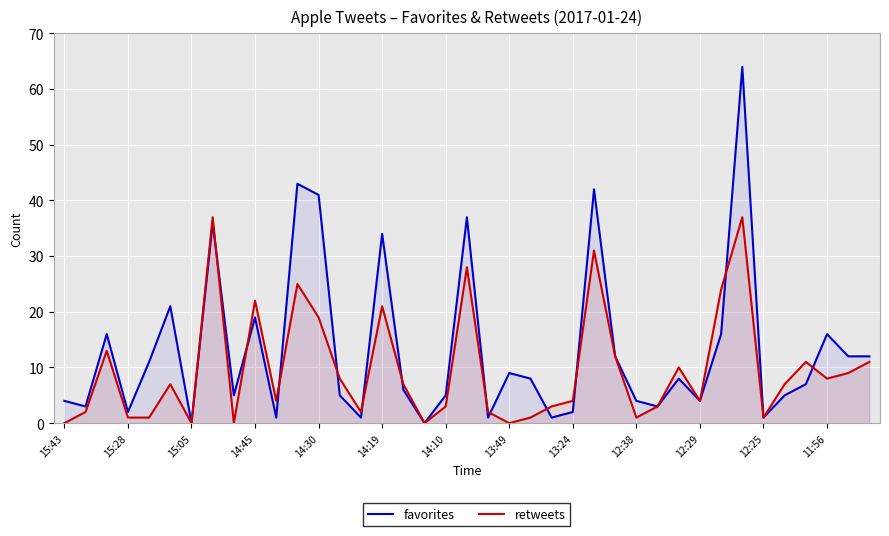

What is the average value of the favorites series?

13